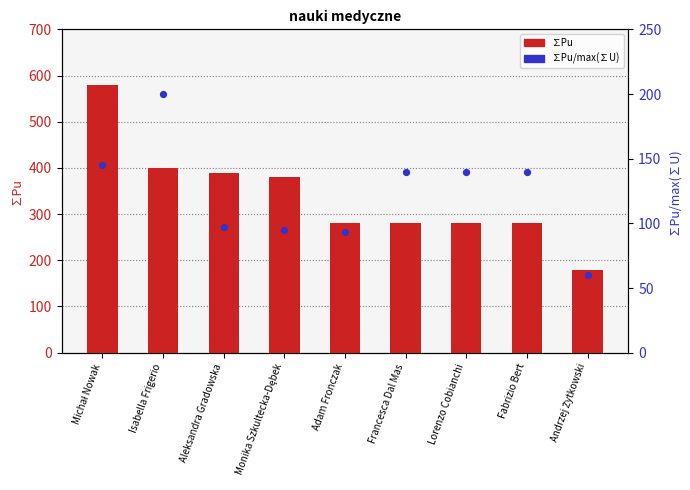

At how many categories does at least one series exceed 82?

9